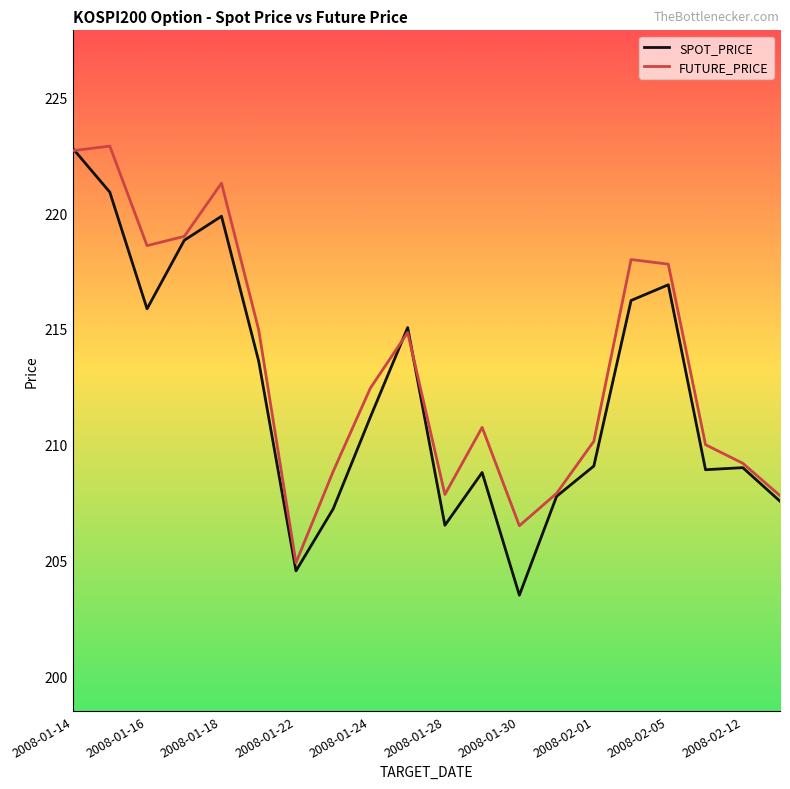

Does the chart display data point markers on the line(s)?

No